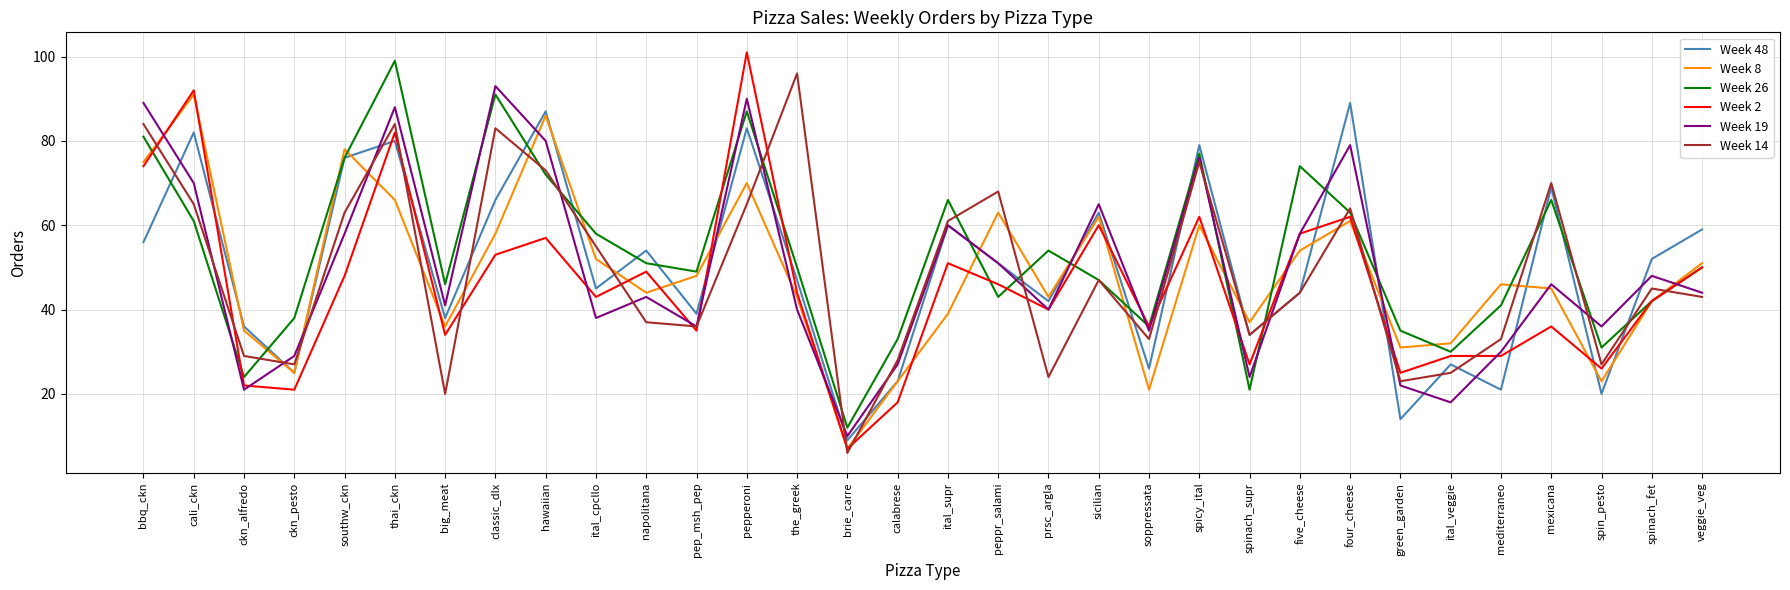

Between classic_dlx and spinach_supr, which series saw the biggest shift?

Week 26